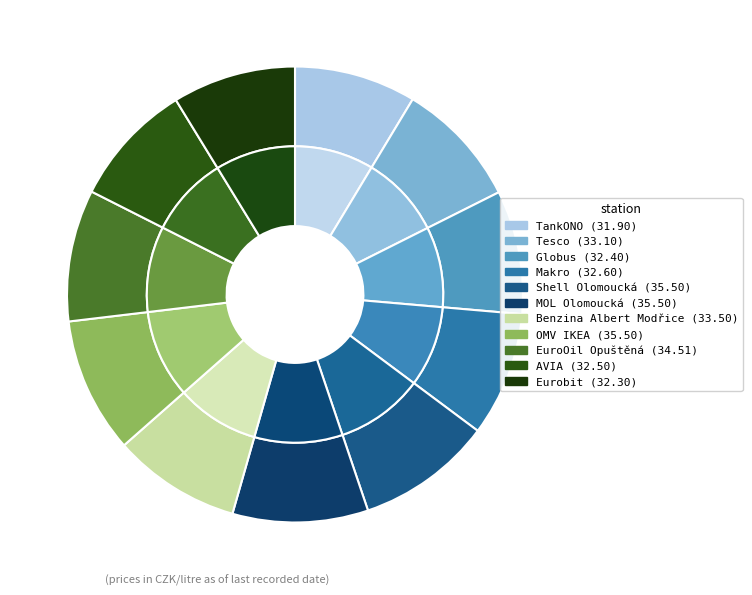

Does MOL Olomoucká represent more than half of the total?

No